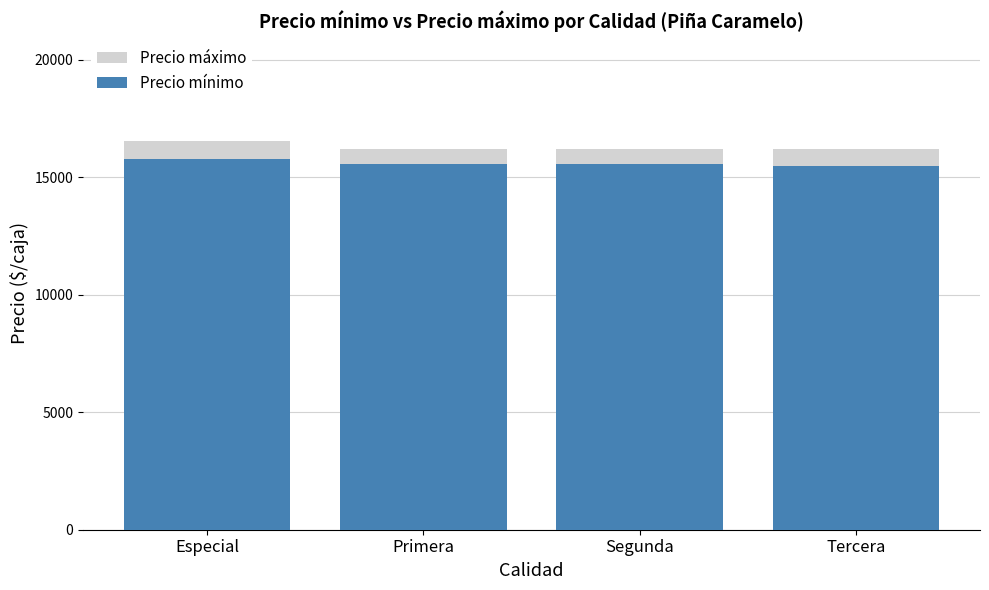

Where is Precio mínimo nearest to the value 15639?

Primera